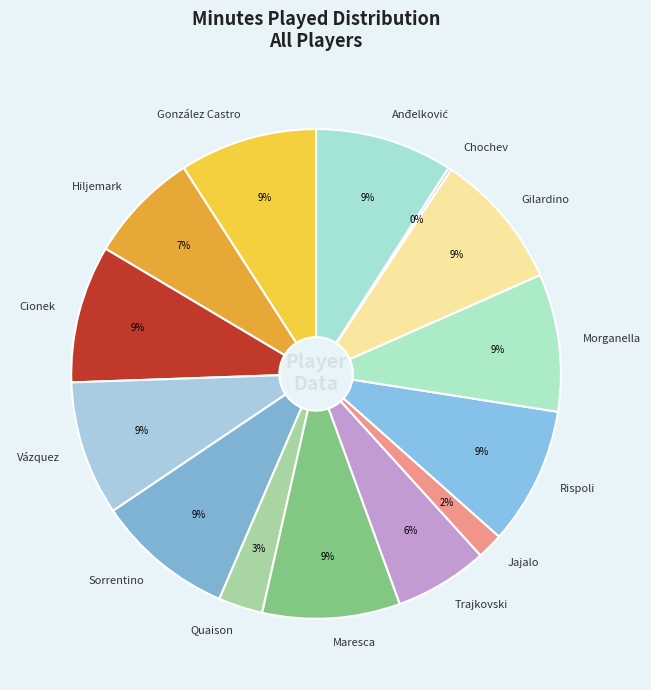

Between Morganella and Trajkovski, which is larger?

Morganella